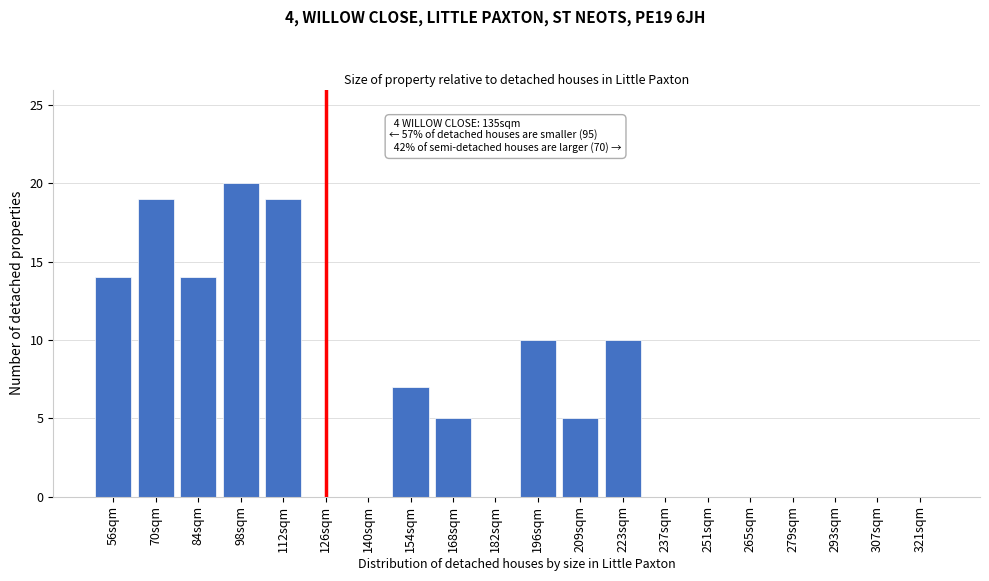

Reading right to left, what are all the values shown in this chart?

321sqm=0	307sqm=0	293sqm=0	279sqm=0	265sqm=0	251sqm=0	237sqm=0	223sqm=10	209sqm=5	196sqm=10	182sqm=0	168sqm=5	154sqm=7	140sqm=0	126sqm=0	112sqm=19	98sqm=20	84sqm=14	70sqm=19	56sqm=14